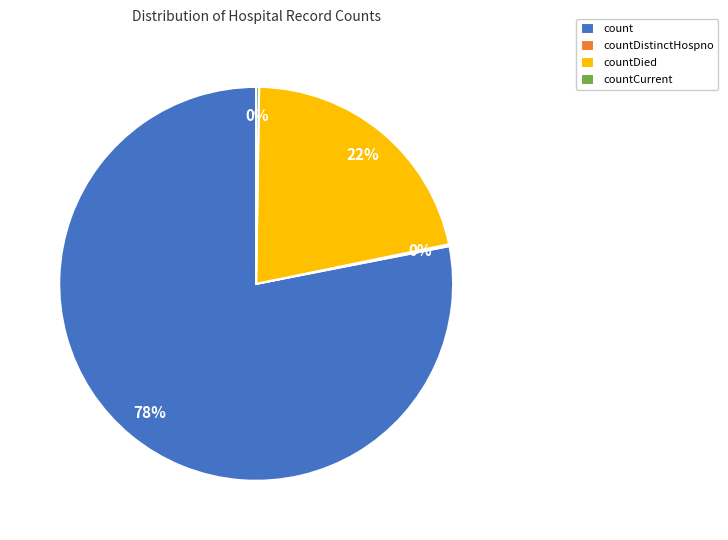

Which slice is the largest?

count